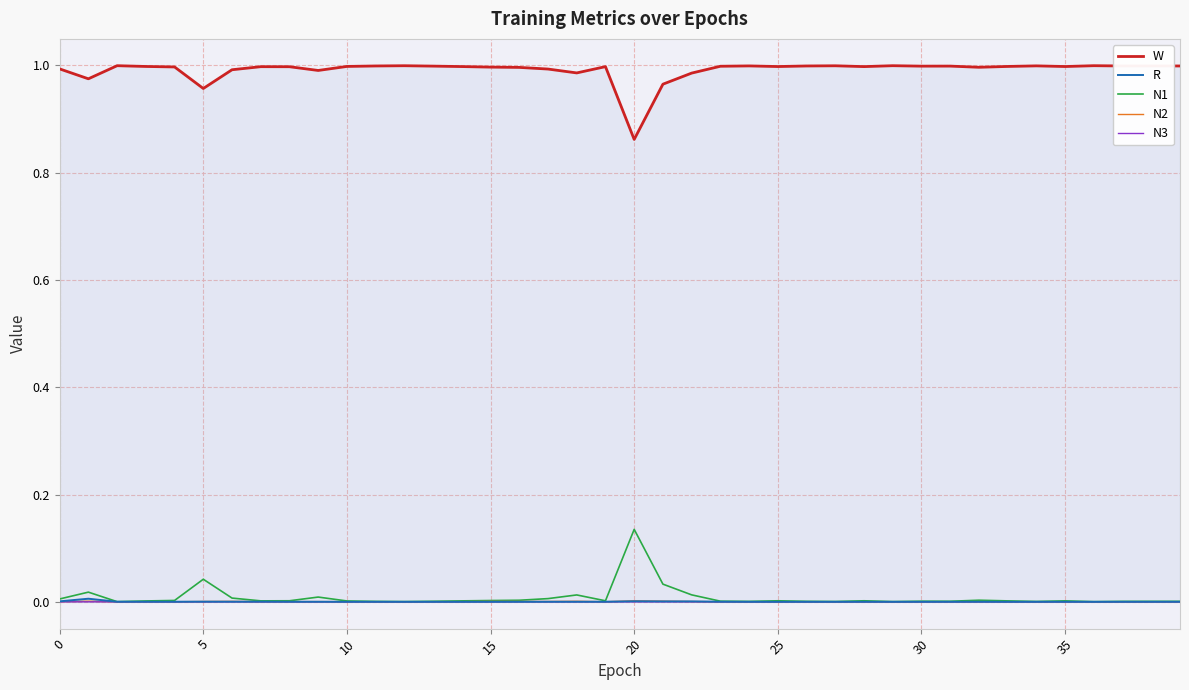

True or false: N3 and N1 cross at least once.

False